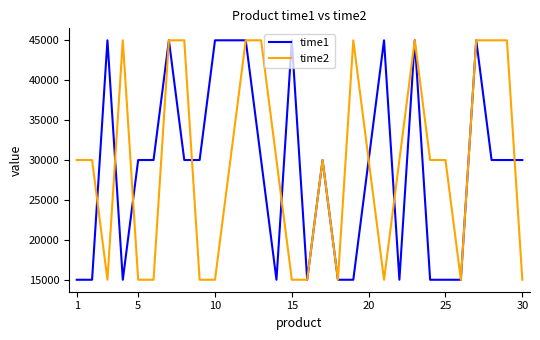

What is the greatest value displayed?

45000